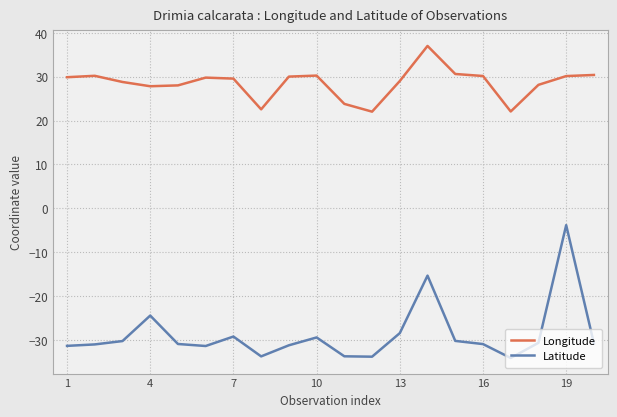

What is the value of the Longitude point at the 8th from the left?

22.5